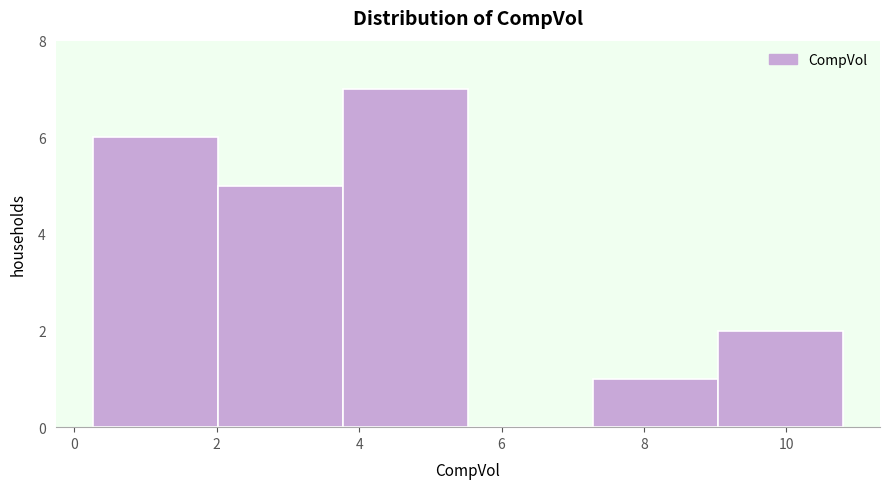

Reading left to right, transcribe this chart: for each bar, give the range it covers on the x-axis and its height. Neither the bar edges nor the heights are printed on the chart, so give them approximately, as read against the axes.

0.2 to 2.0: 6
2.0 to 3.8: 5
3.8 to 5.6: 7
5.6 to 7.2: 0
7.2 to 9.0: 1
9.0 to 10.8: 2